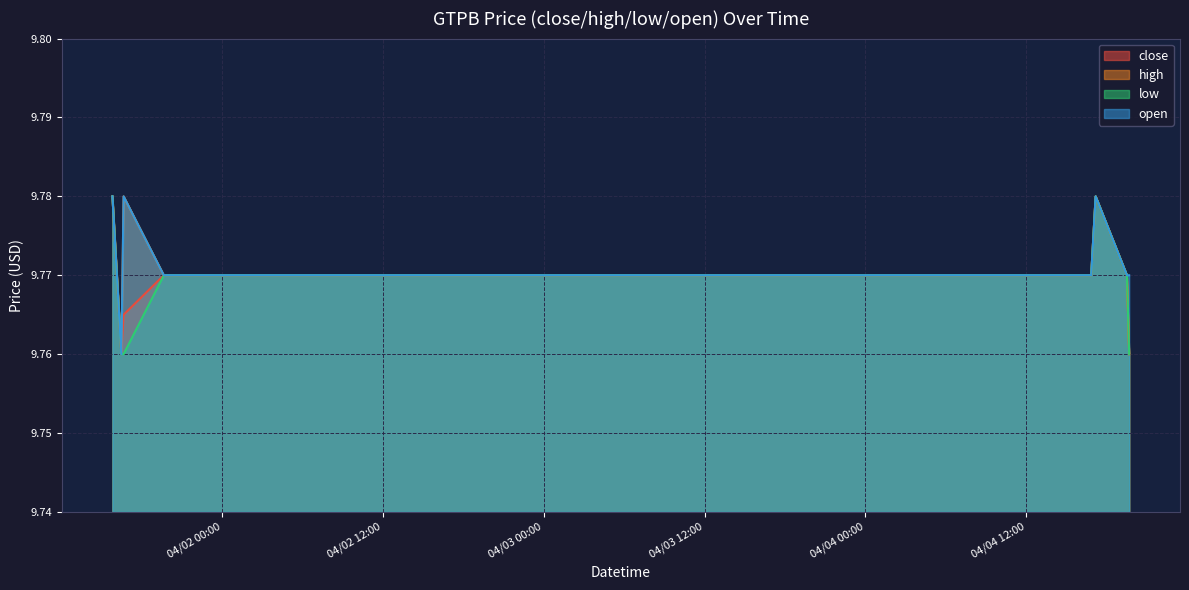

Rank the series at 2022-04-01 15:50 from lowest to highest value.

close, high, low, open